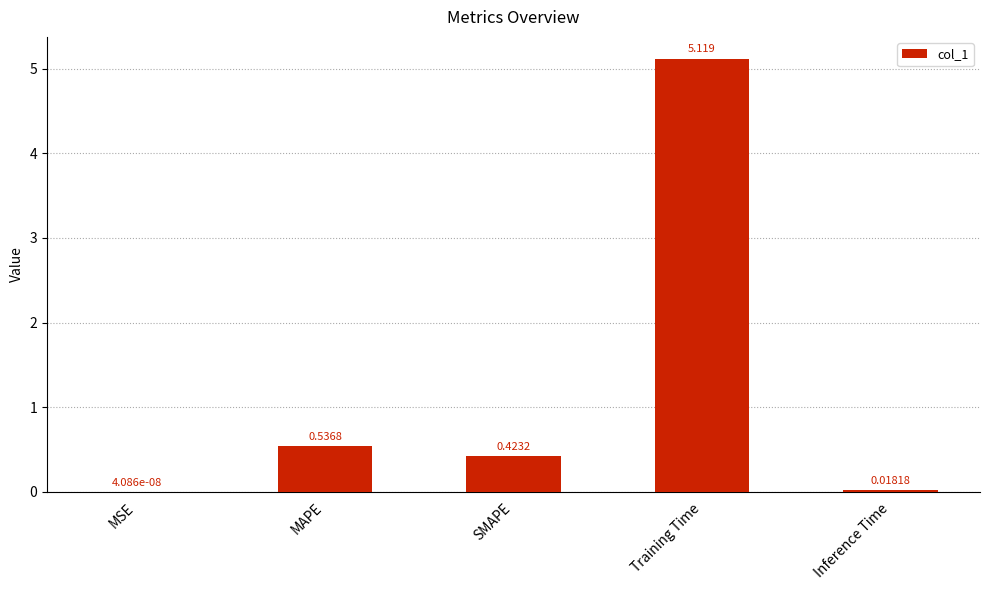

Read the value at Training Time.

5.1